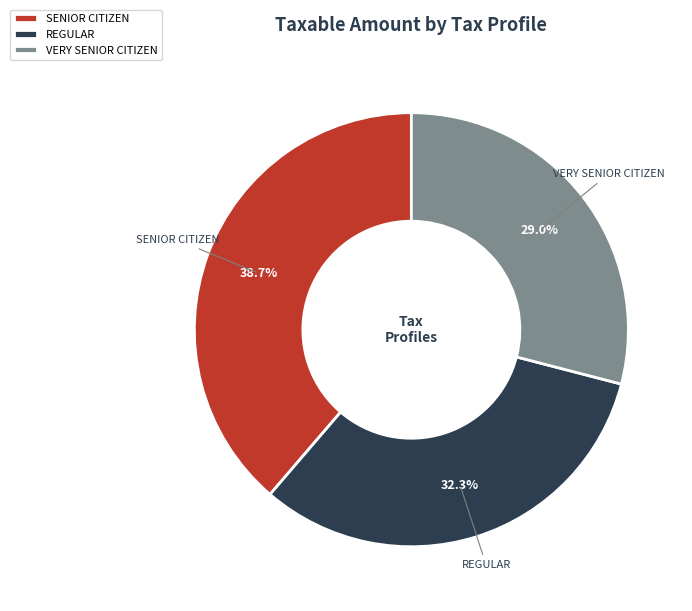

Rank the categories by value from highest to lowest.

SENIOR CITIZEN, REGULAR, VERY SENIOR CITIZEN